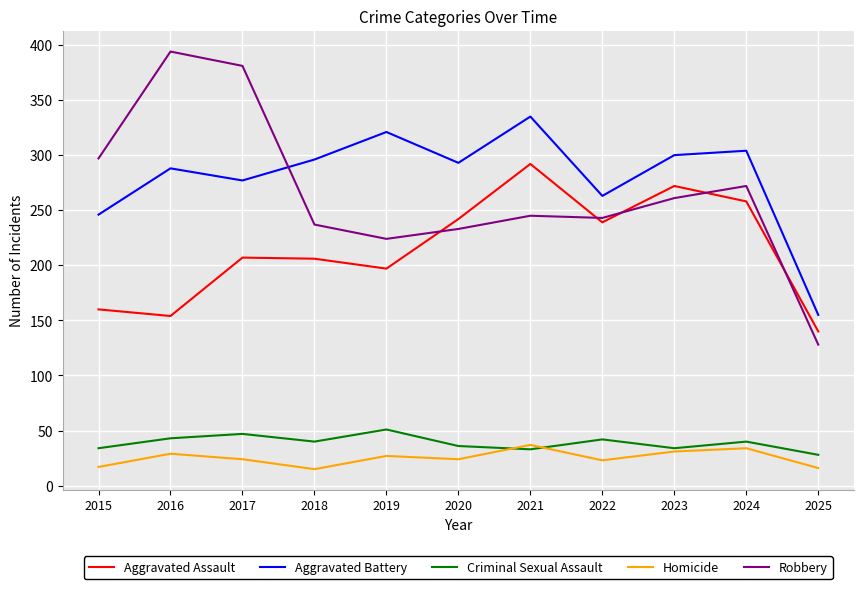

In Aggravated Battery, how many points are lower than both neighbors (excluding endpoints)?

3